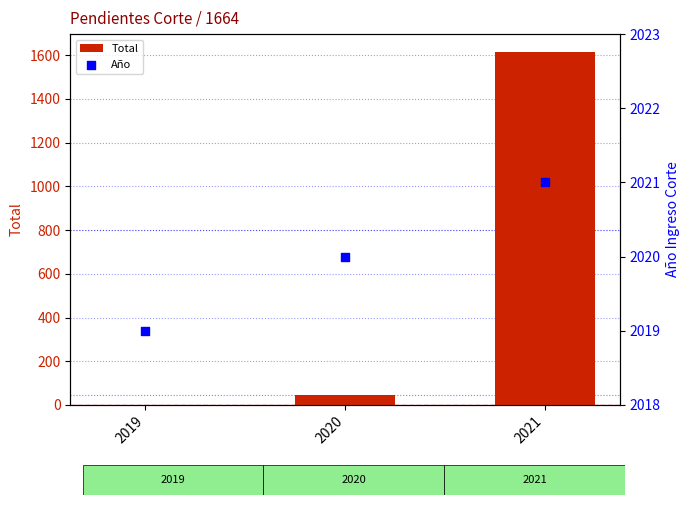

Which series reaches the minimum Y coordinate?

Total